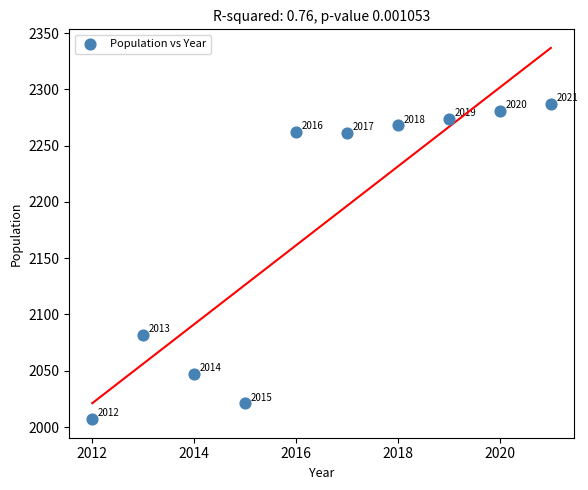

What Y value in the scatter plot is closest to 2147?

2082